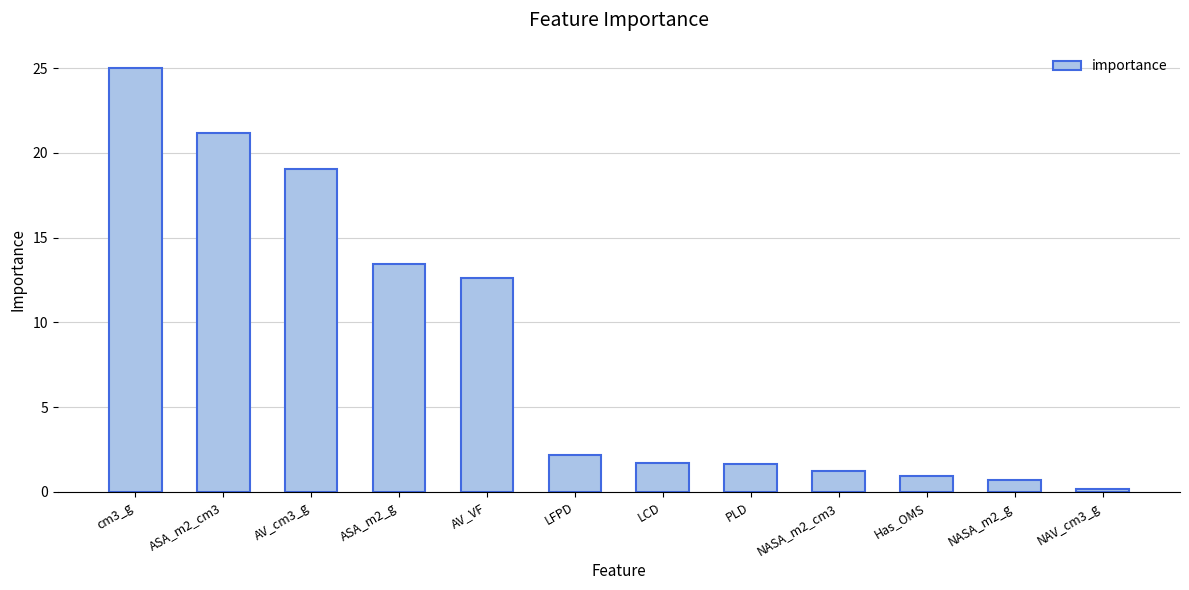

True or false: the data shows 1.6 at PLD.

True